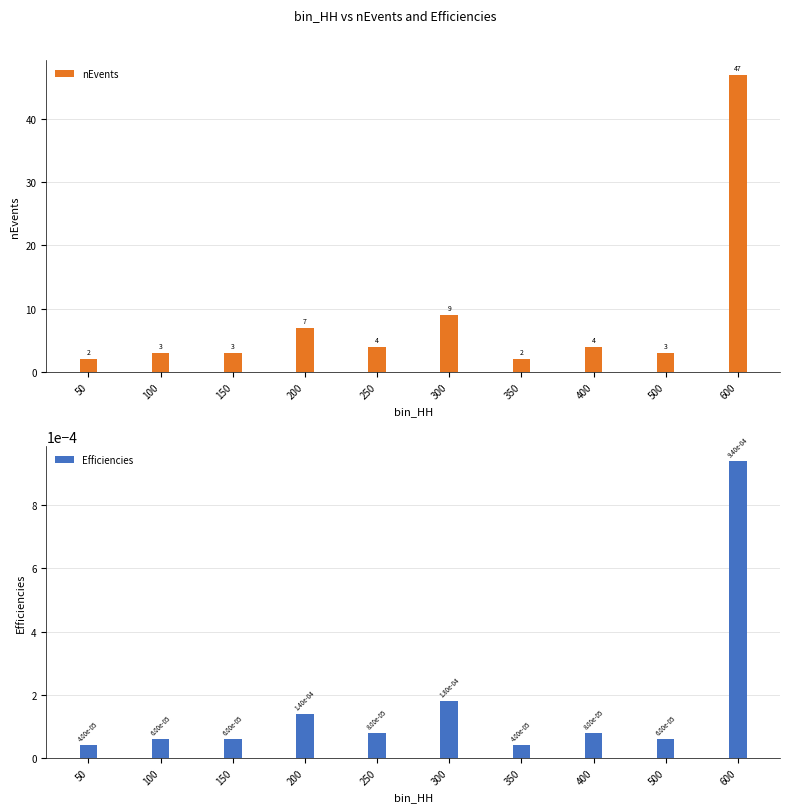

Which series has the largest total across all categories?

nEvents